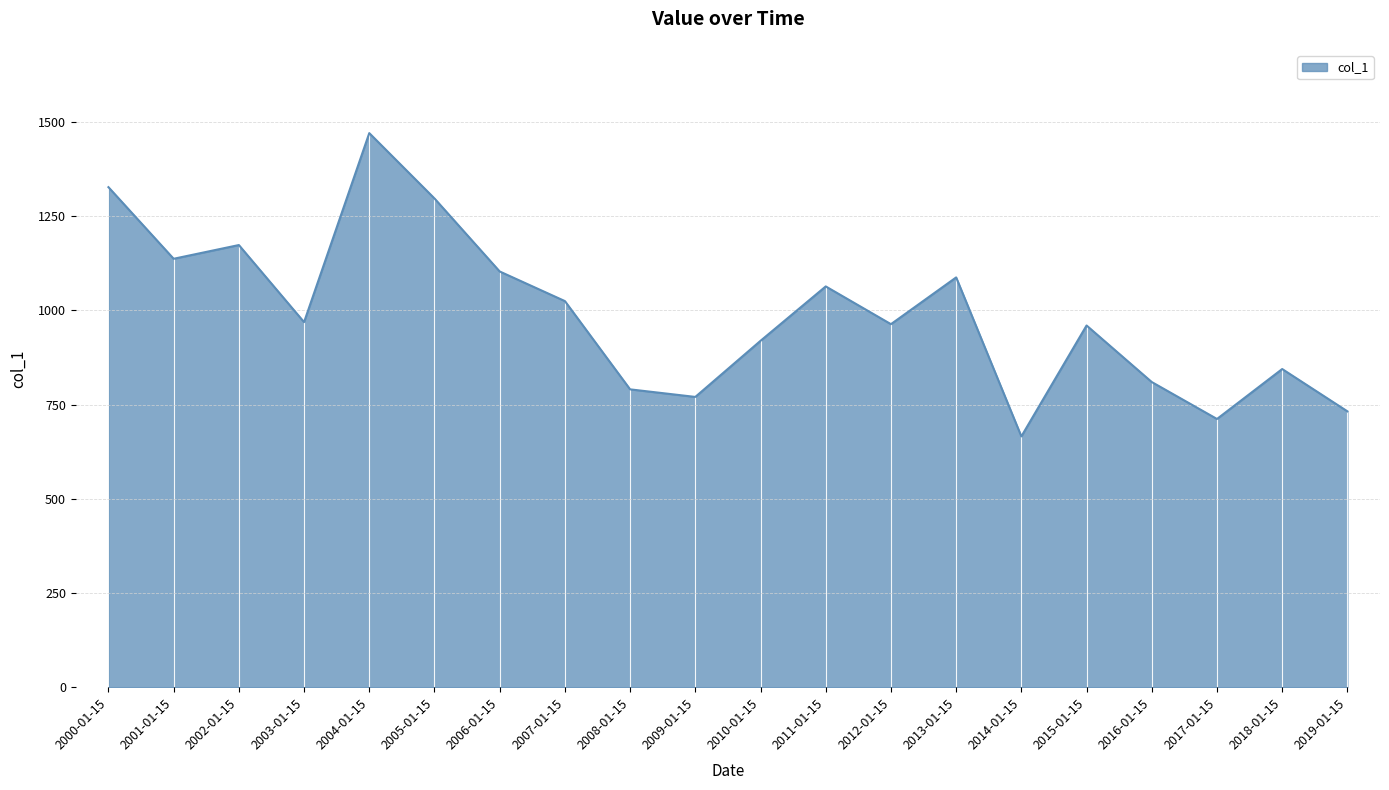

What is the approximate value at 2012-01-15?

963.5